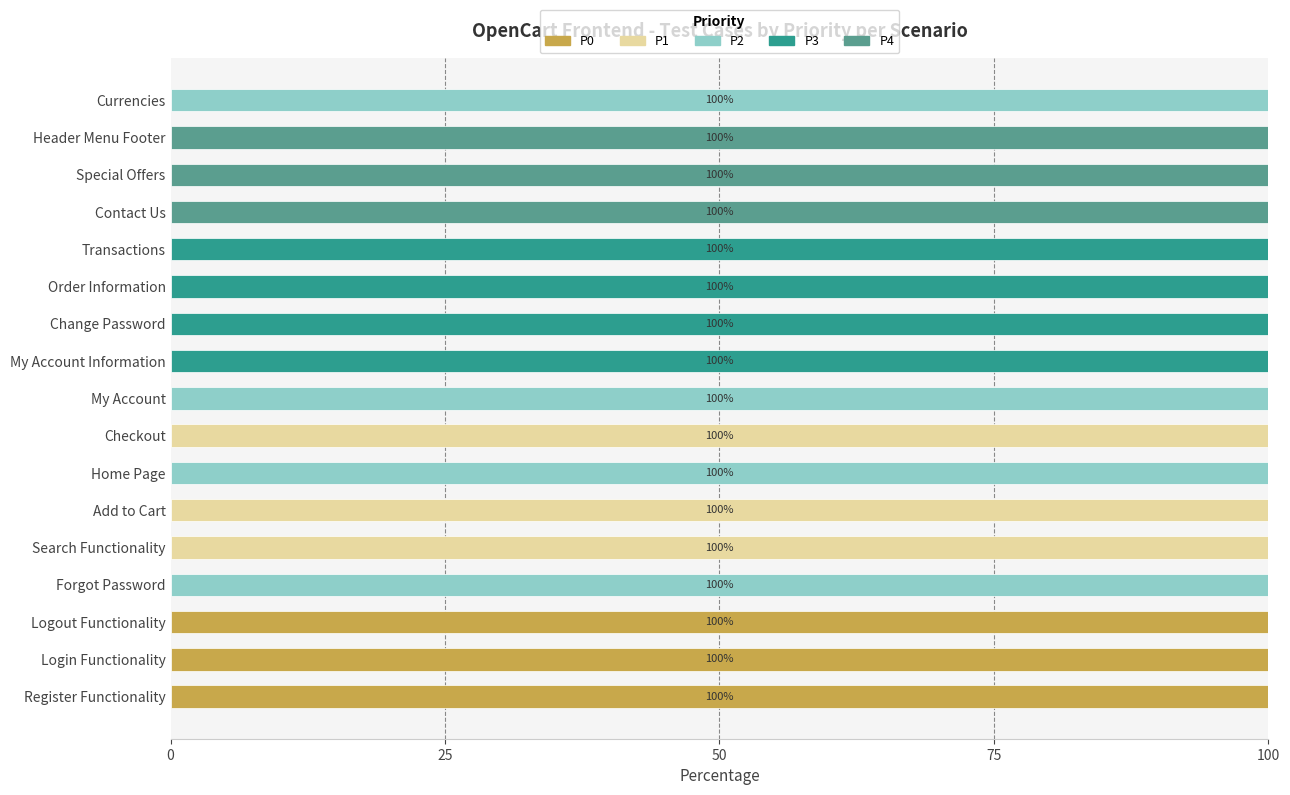

What is the total value across all series at Register Functionality?

100